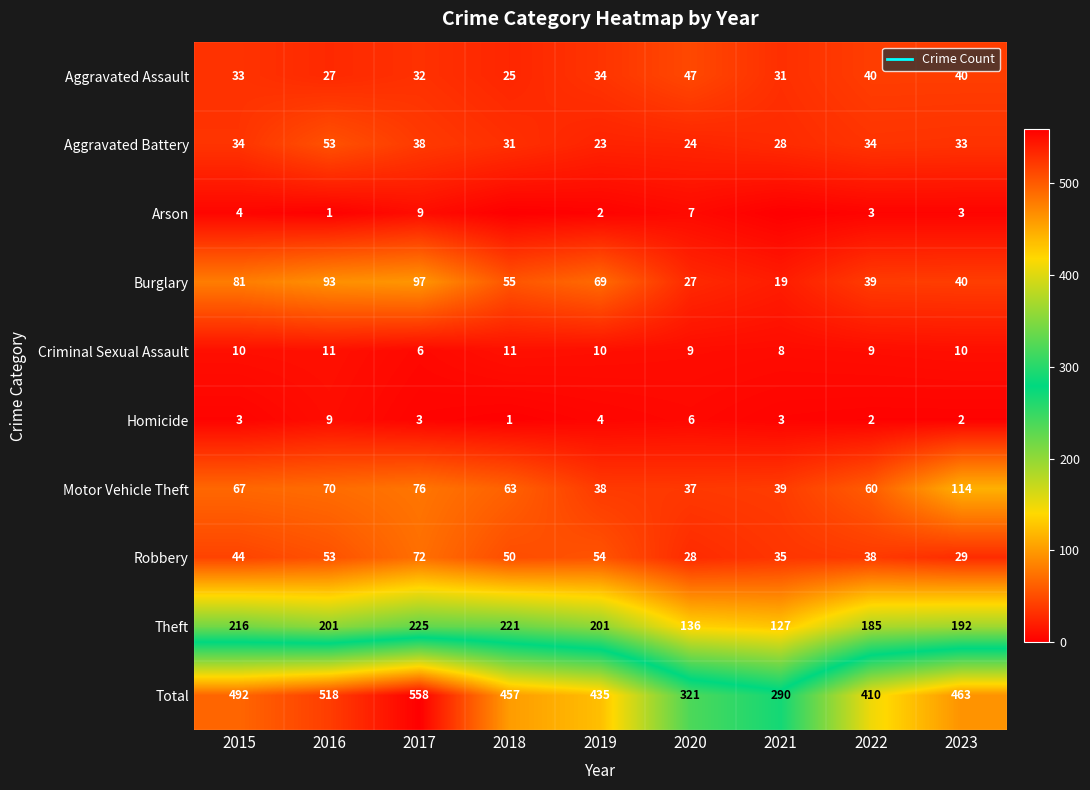

Which series has the largest range (max minus min)?

Total